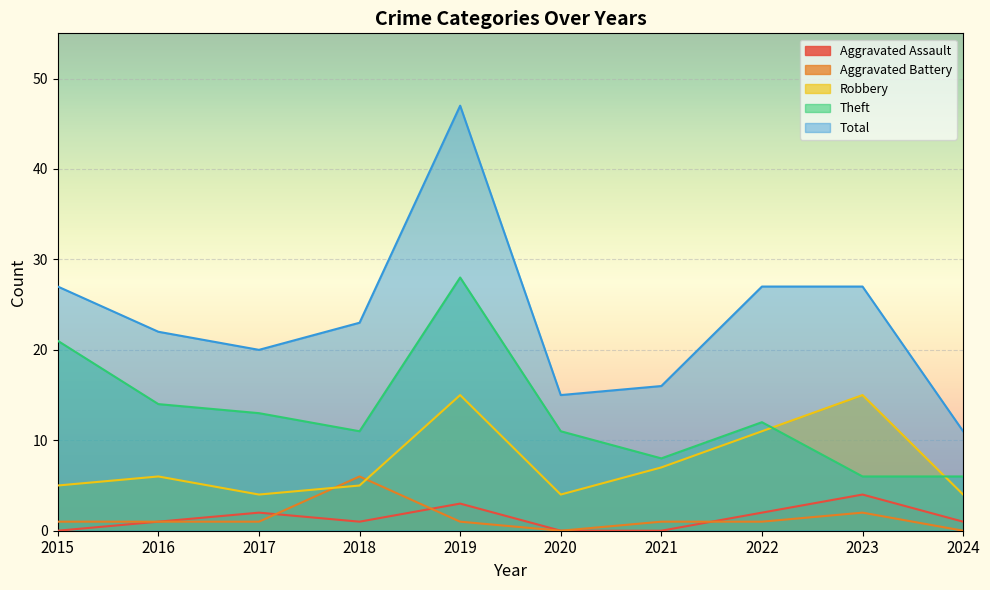

At which label does Theft reach its peak?

2019